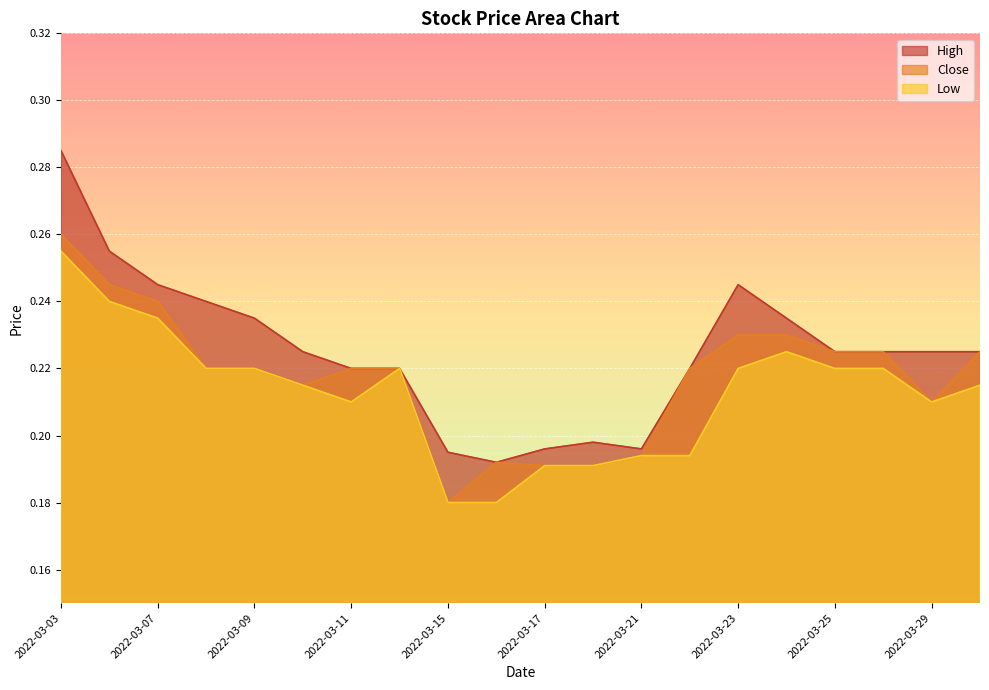

What are all the series names shown in the legend?

High, Close, Low